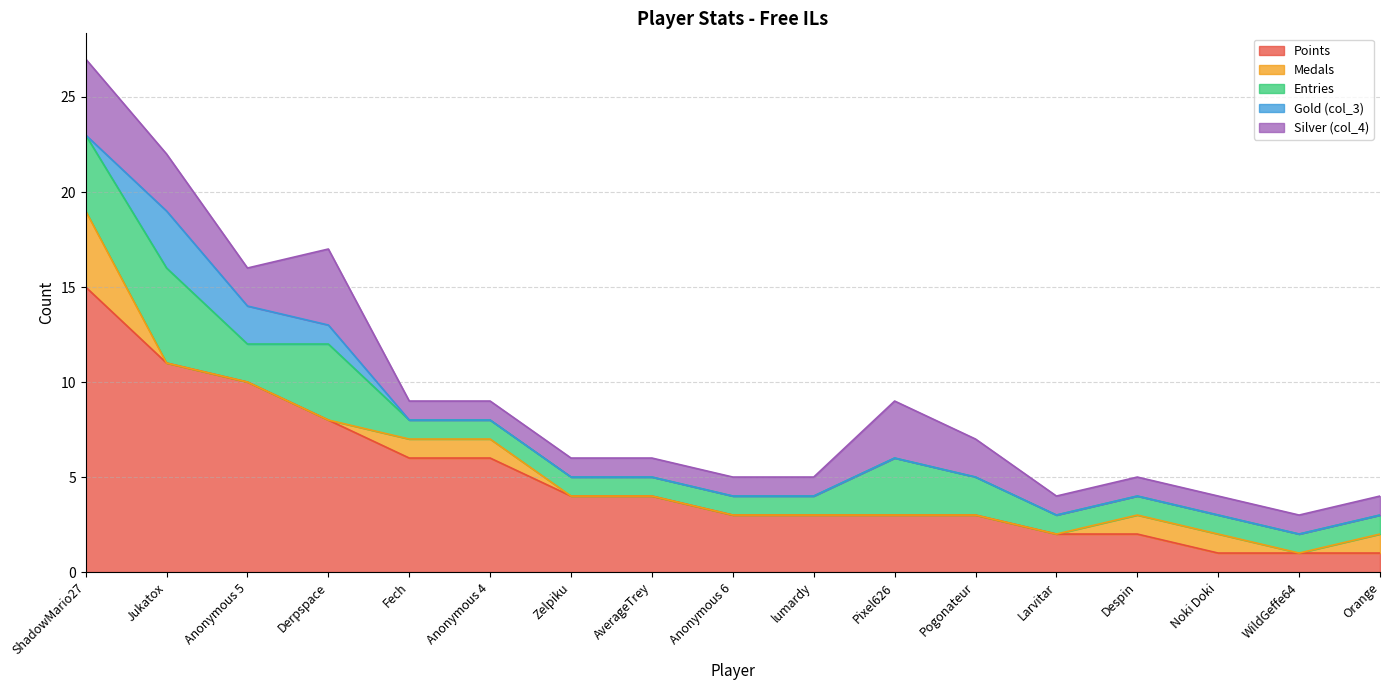

At how many categories does at least one series exceed 0?

17